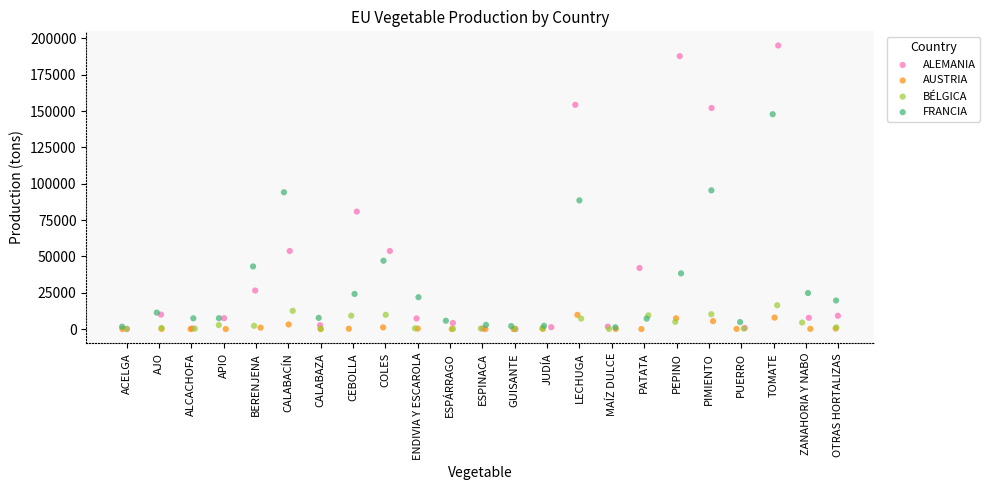

Which series has the widest spread of Y values?

ALEMANIA